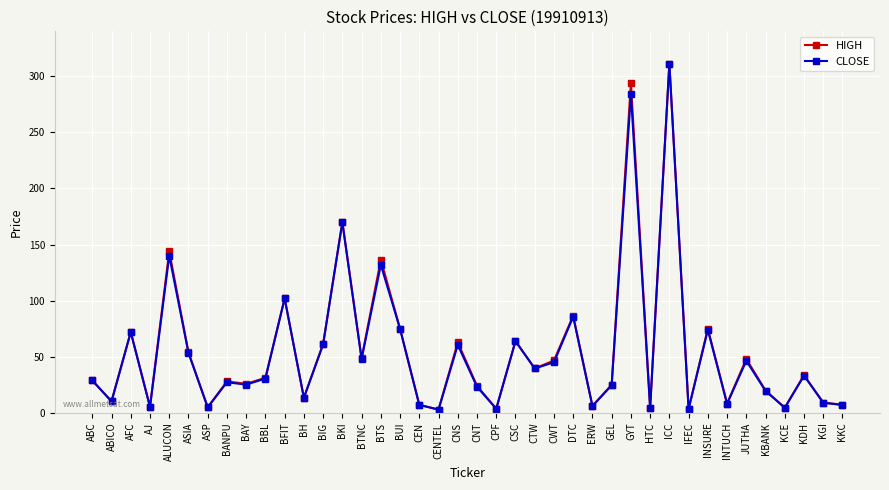

What is the spread (max minus min) of values at INTUCH?

0.2